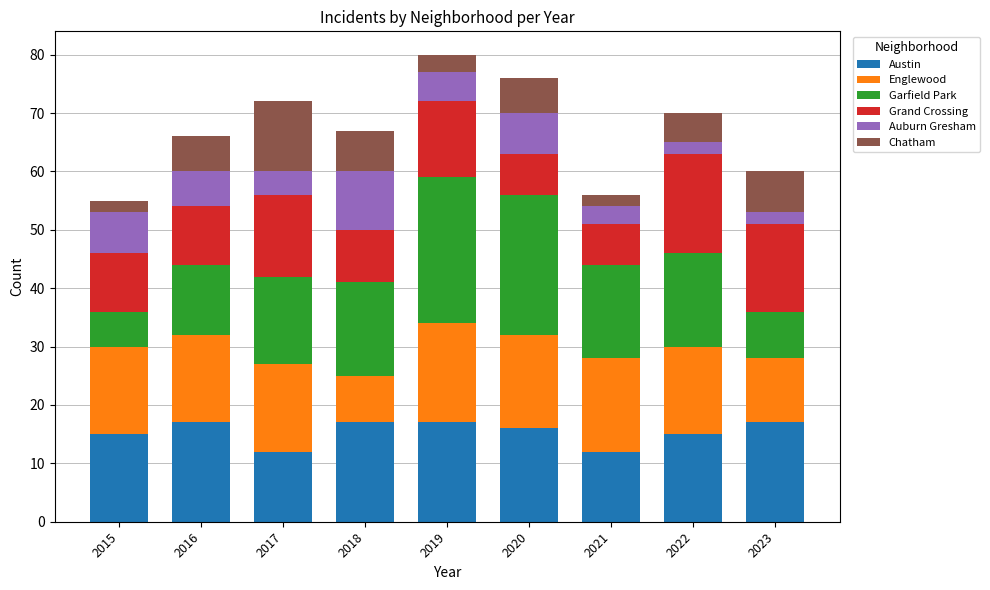

What is the approximate value of Austin at 2015?

15